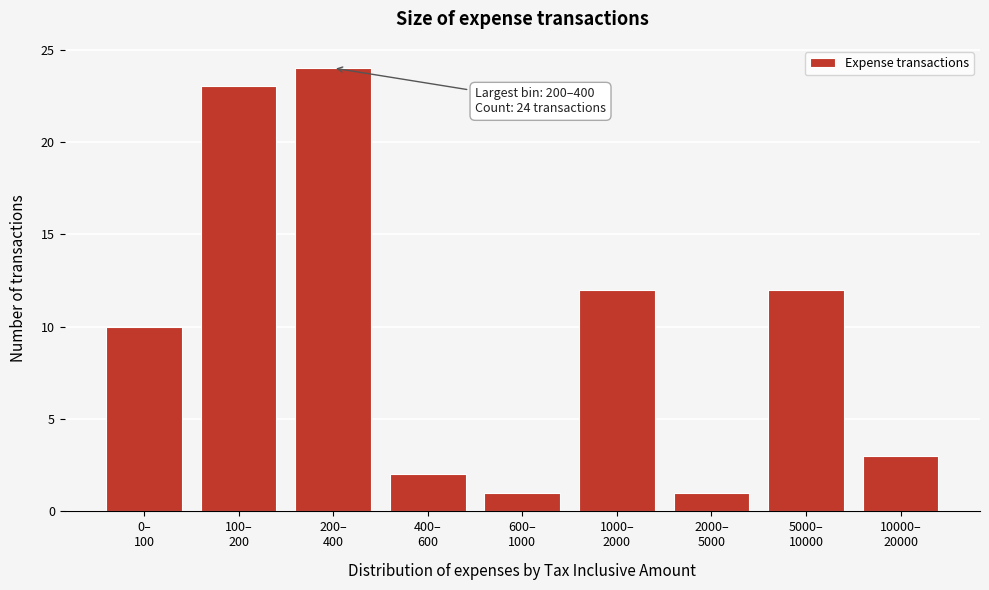

Reading right to left, list all the values displayed in this chart.

3	12	1	12	1	2	24	23	10